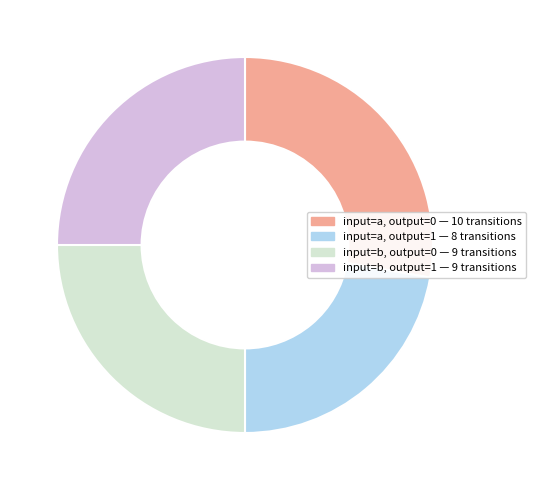

Which category has the biggest portion of the pie?

input=a, output=0 — 10 transitions